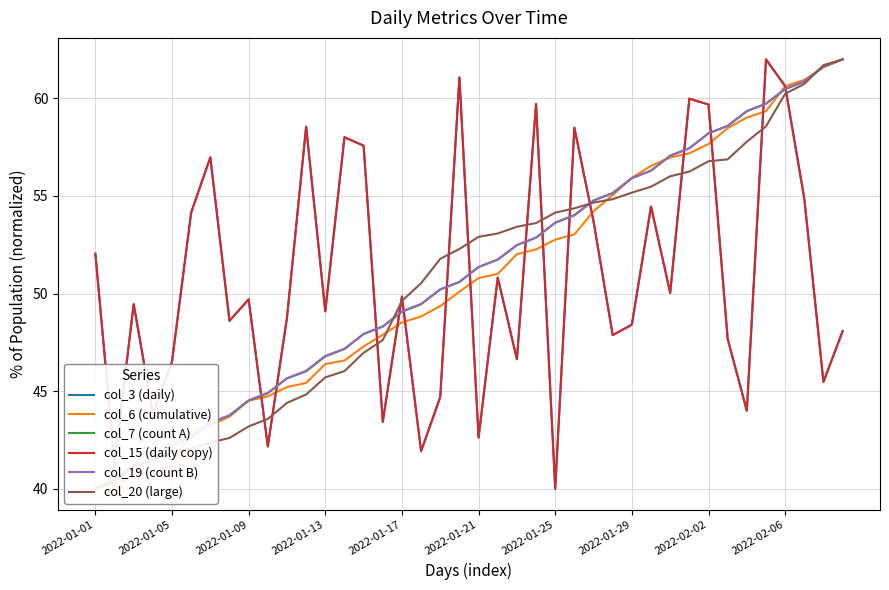

How many lines are shown in the chart?

6